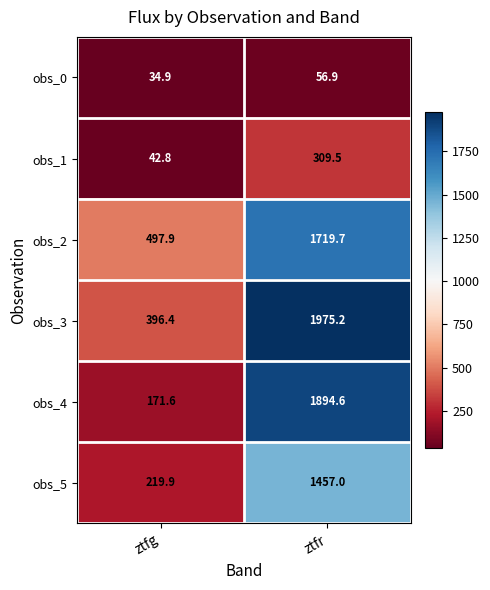

Which series has the largest total across all categories?

obs_3